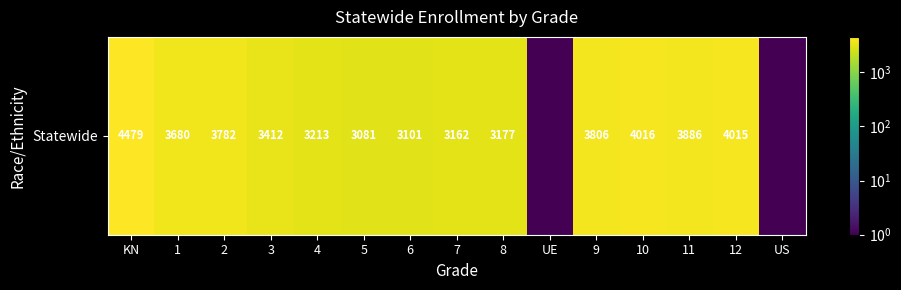

What value does the data have at 10?

4016.0